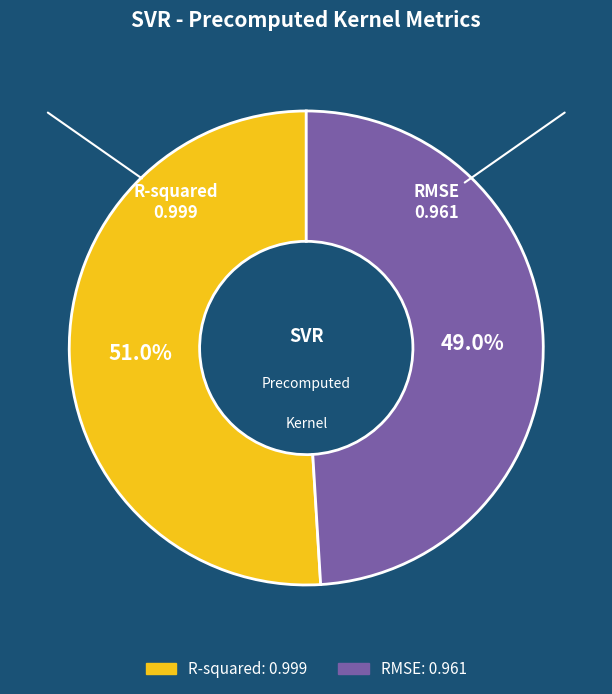

Which category has the biggest portion of the pie?

R-squared